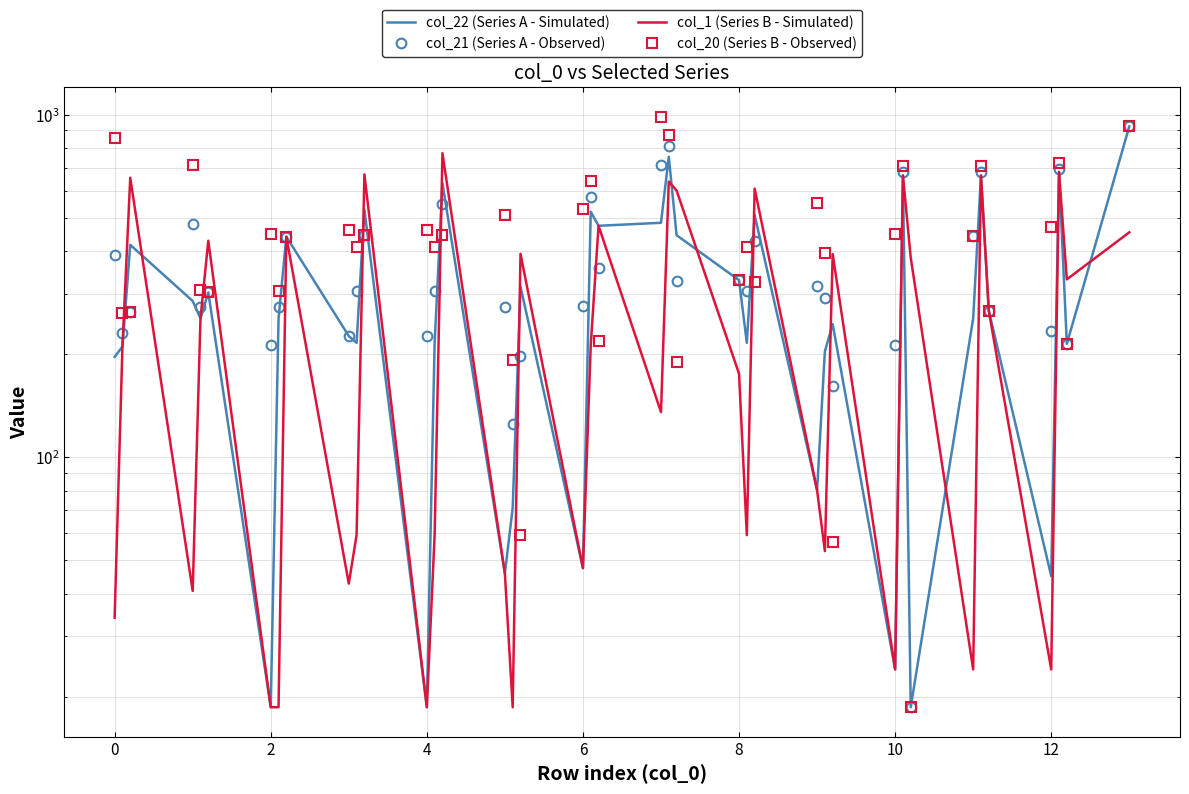

Reading right to left, what are all the values shown in this chart?

col_22 (Series A - Simulated): 924.4	214.5	681.2	45.0	268.1	665.1	254.1	18.6	665.1	24.0	244.8	203.8	80.2	509.8	215.9	329.0	445.1	754.1	483.8	474.2	521.2	47.5	315.1	71.1	45.8	631.3	215.9	18.6	528.8	215.9	225.9	440.7	254.0	18.6	302.9	254.7	286.0	417.2	210.5	196.4
col_21 (Series A - Observed): 924.4	214.5	696.2	234.2	268.1	680.1	443.3	18.6	680.1	213.2	161.1	292.5	315.5	428.0	306.7	329.0	327.7	808.5	712.4	356.9	575.6	276.1	197.7	125.5	274.4	549.6	306.7	225.9	447.0	306.7	225.9	440.7	274.1	212.9	302.9	274.7	480.2	266.1	230.6	390.7
col_1 (Series B - Simulated): 453.7	330.8	681.2	24.0	268.1	665.1	24.0	382.7	665.1	24.0	392.0	53.2	80.2	608.9	59.3	175.4	600.9	638.5	135.6	474.2	212.2	47.5	392.8	18.6	45.8	772.6	59.3	18.6	670.0	59.3	42.8	440.7	18.6	18.6	428.9	254.7	40.7	654.9	210.5	34.0
col_20 (Series B - Observed): 924.4	214.5	723.9	469.5	268.1	707.8	443.3	18.6	707.8	448.6	56.5	393.9	550.9	325.4	410.1	329.0	189.5	875.6	987.5	218.6	642.7	532.6	59.5	192.6	509.7	447.0	410.1	461.3	447.0	410.1	461.3	440.7	306.8	448.2	302.9	307.4	715.6	266.1	263.3	858.2